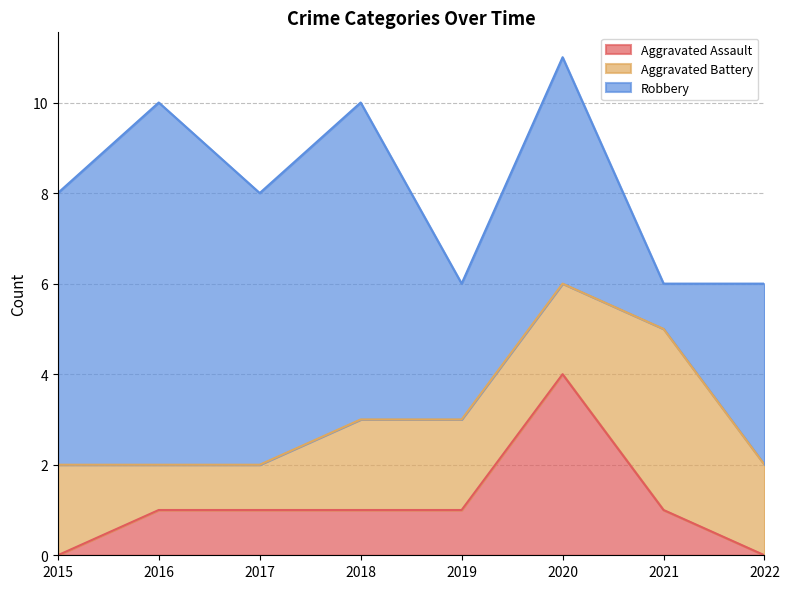

At which label does Aggravated Assault reach its peak?

2020